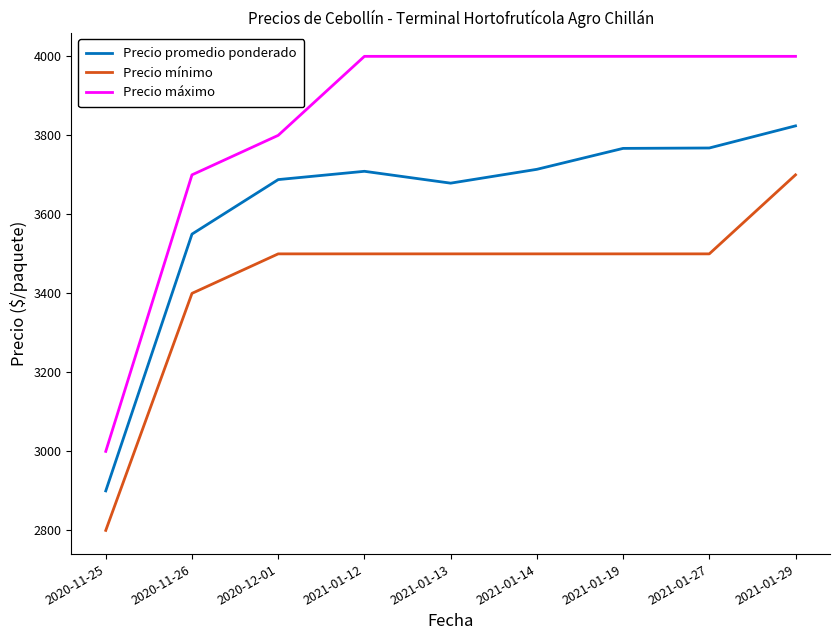

What value does the Precio promedio ponderado series have at 2021-01-27, to the nearest 100?

3800